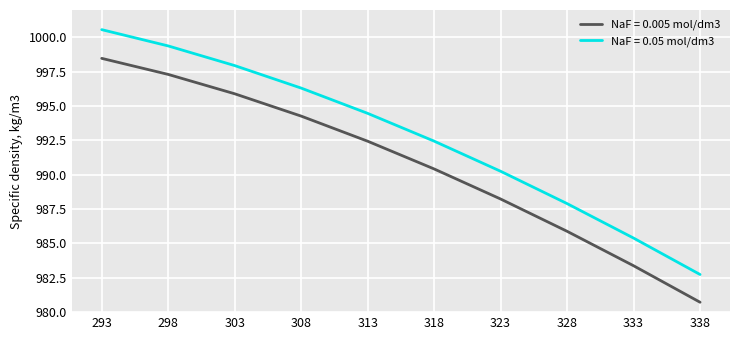

List the series in order of their overall mean, highest first.

NaF = 0.05 mol/dm3, NaF = 0.005 mol/dm3